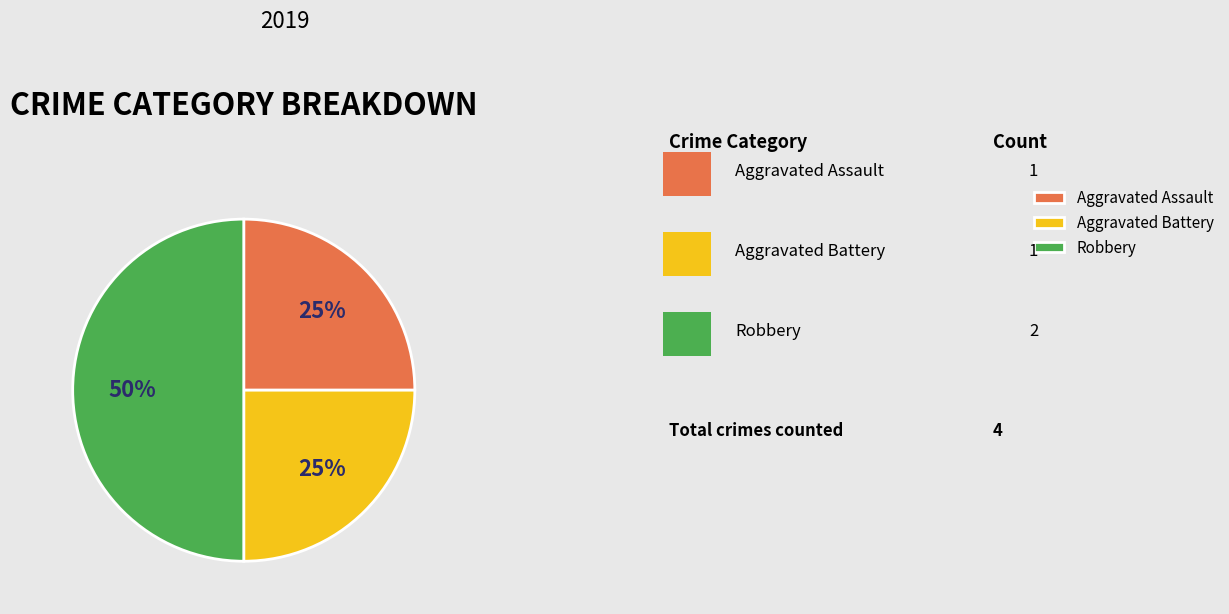

Which slice is the largest?

Robbery